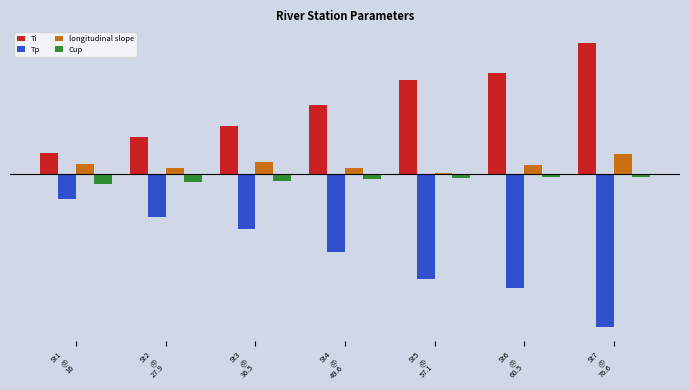

Are the bars horizontal?

No